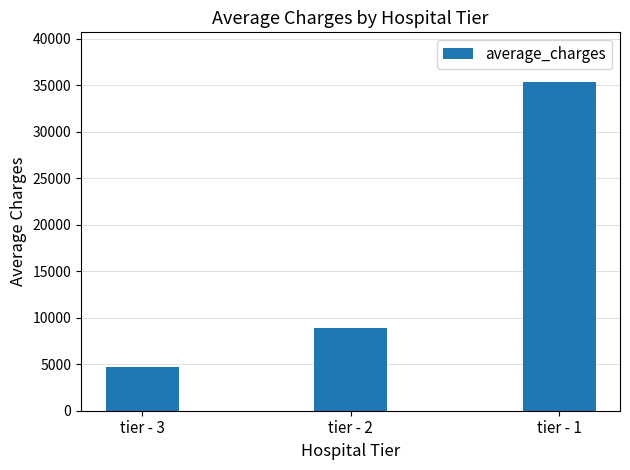

What is the change in value from tier - 2 to tier - 1?

+26451.5